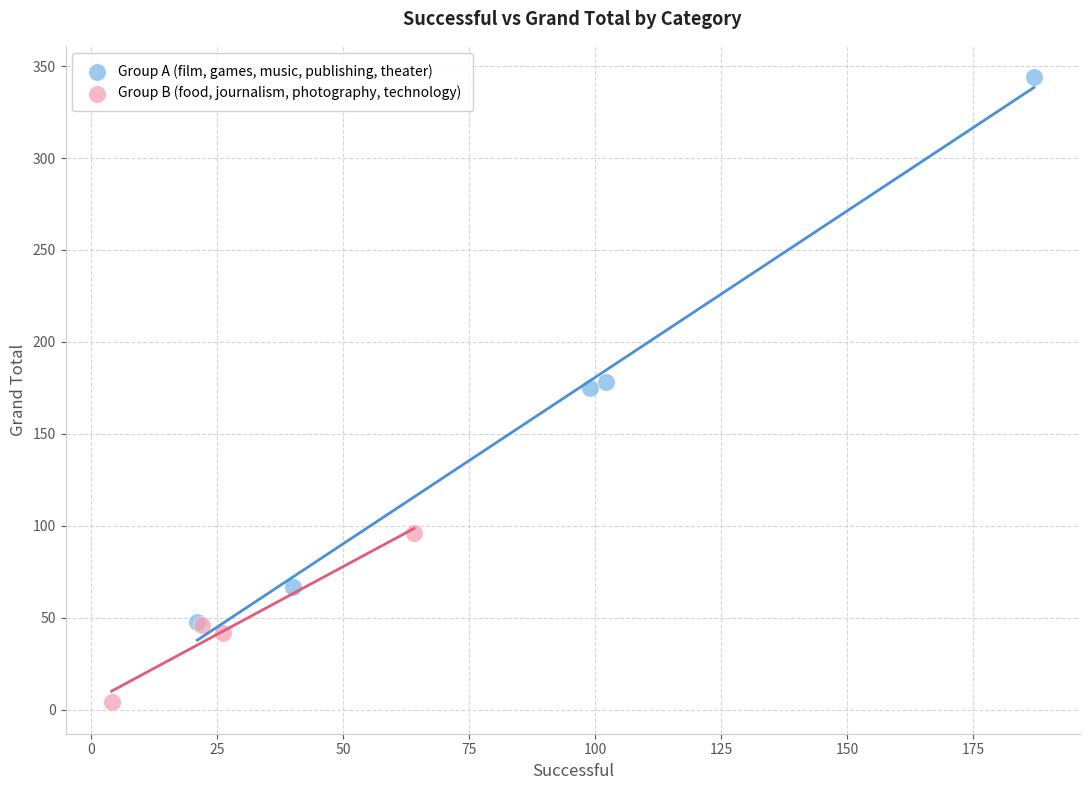

Which series has the widest spread of Y values?

Group A (film, games, music, publishing, theater)